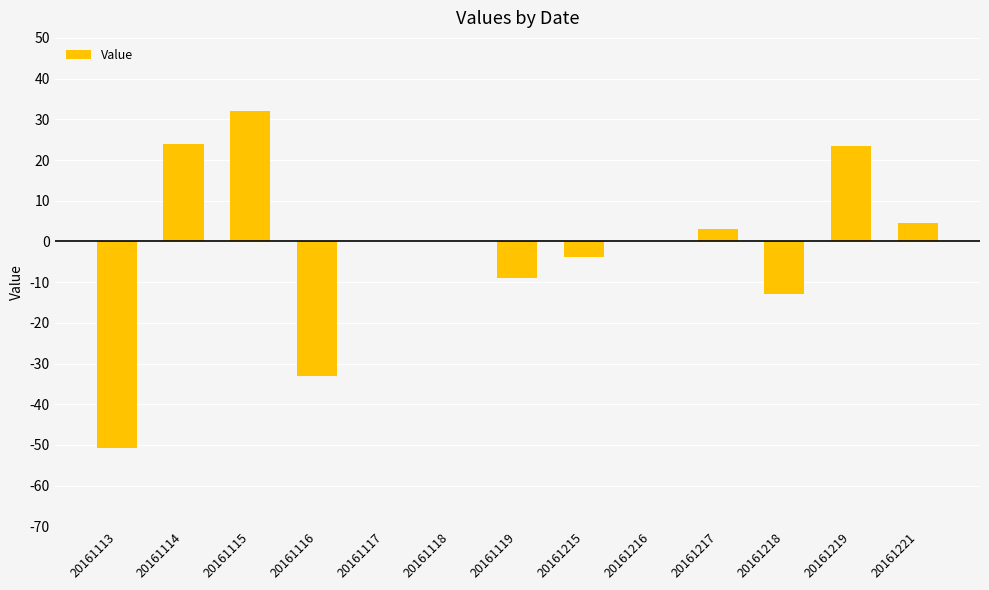

Is it true that the value at 20161117 is 0.0?

True